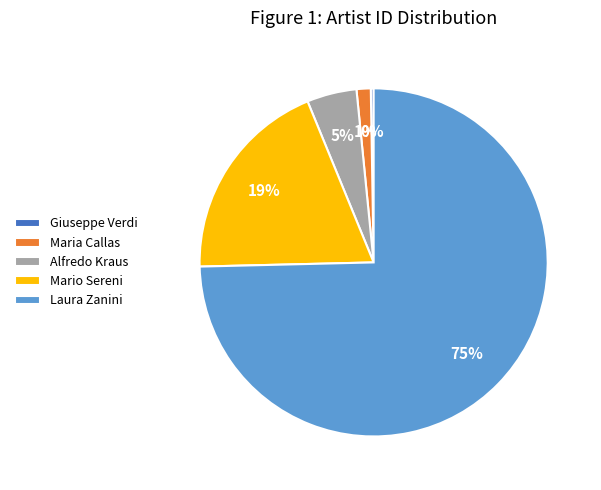

Between Alfredo Kraus and Maria Callas, which is larger?

Alfredo Kraus